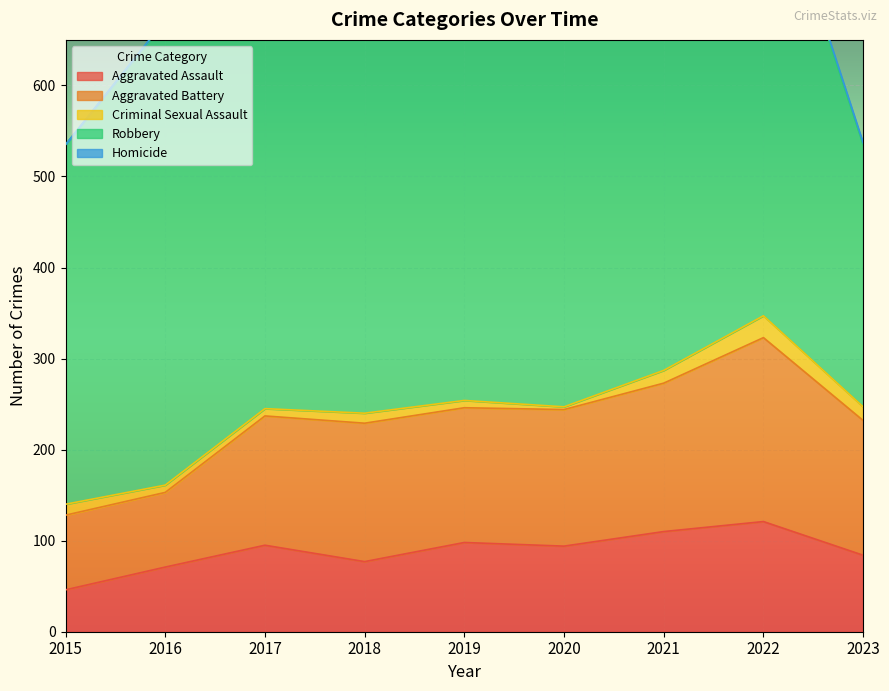

Is the value of Criminal Sexual Assault at 2021 greater than the value of Robbery at 2016?

No